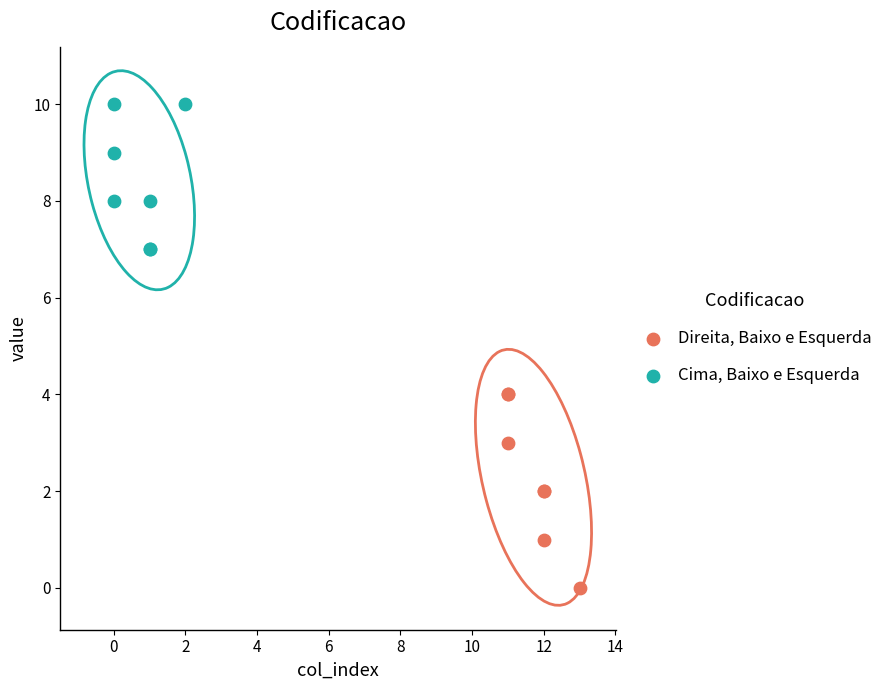

Which series reaches the minimum Y coordinate?

Direita, Baixo e Esquerda